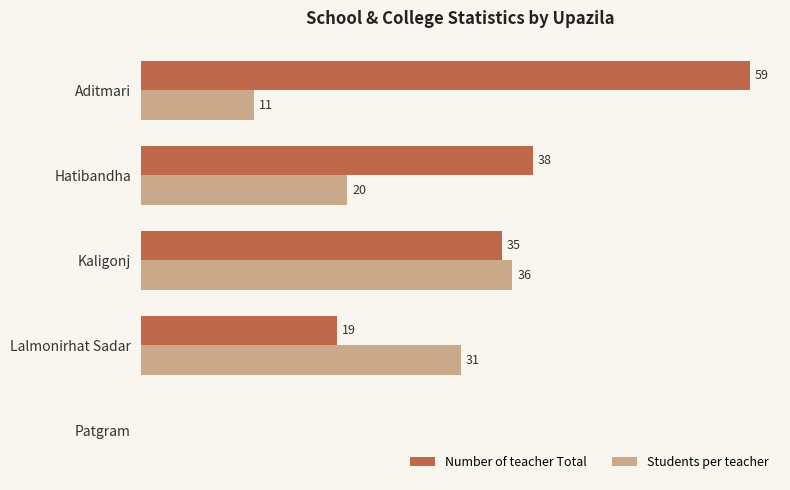

Between Aditmari and Lalmonirhat Sadar, which series saw the biggest shift?

Number of teacher Total